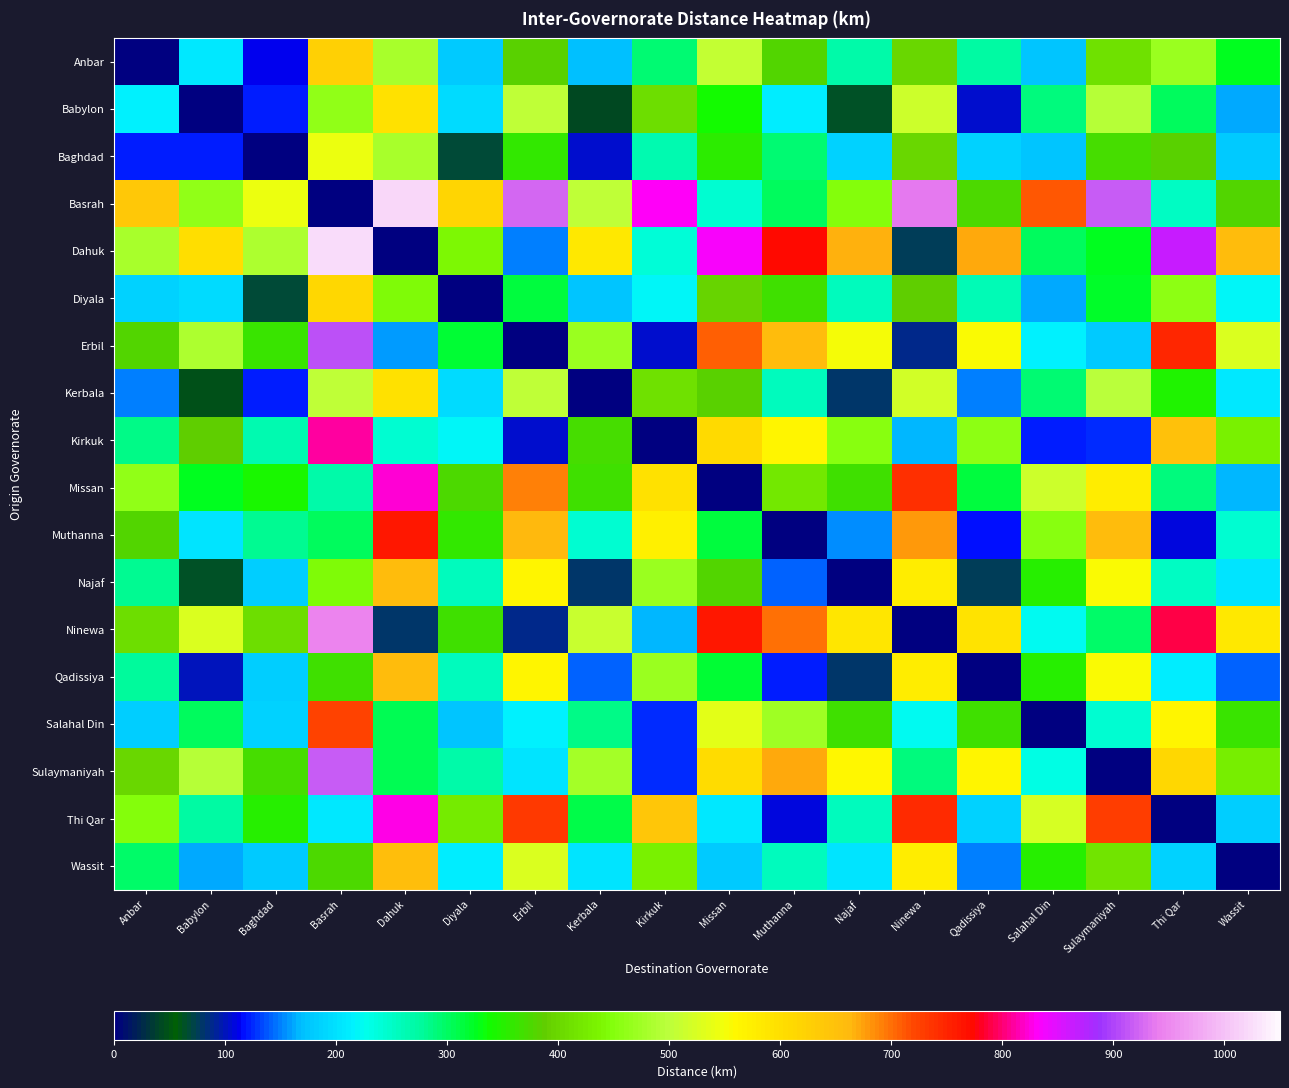

Which series has the largest total across all categories?

Basrah